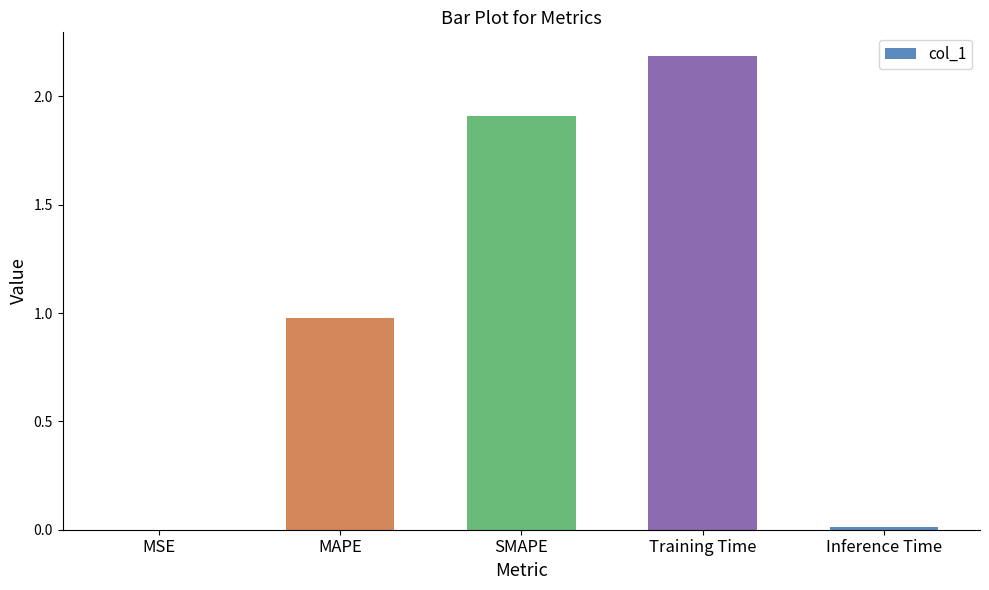

What is the maximum value shown in the chart?

2.2